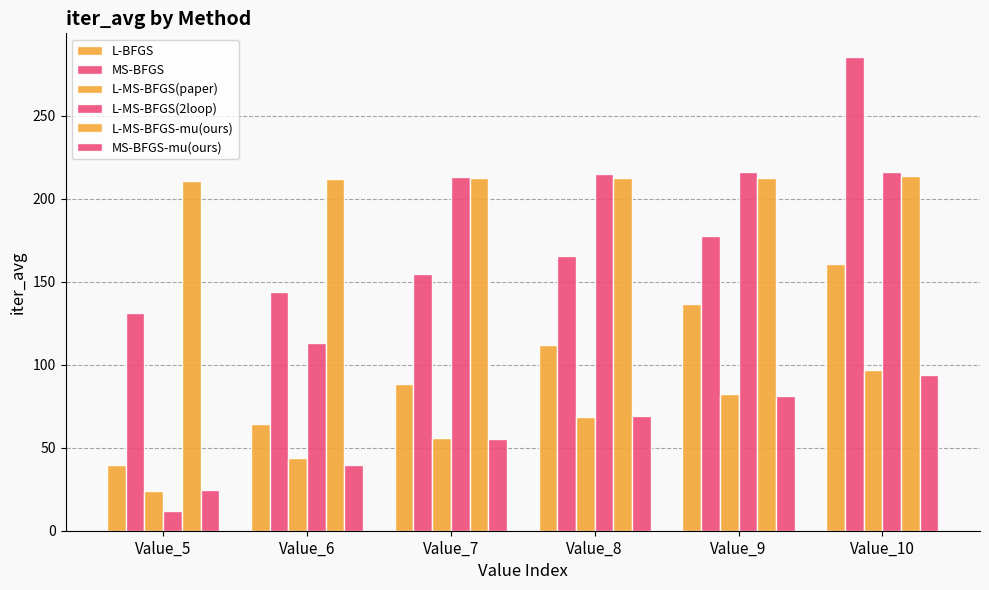

How many distinct data groups are displayed?

6